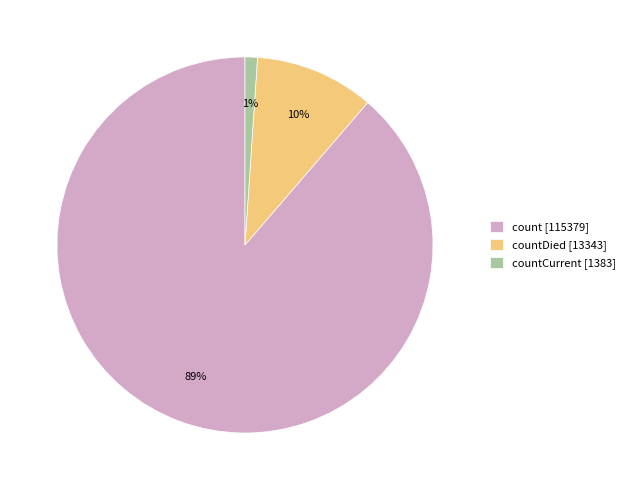

What percentage is the countCurrent [1383] slice, to the nearest percent?

1%